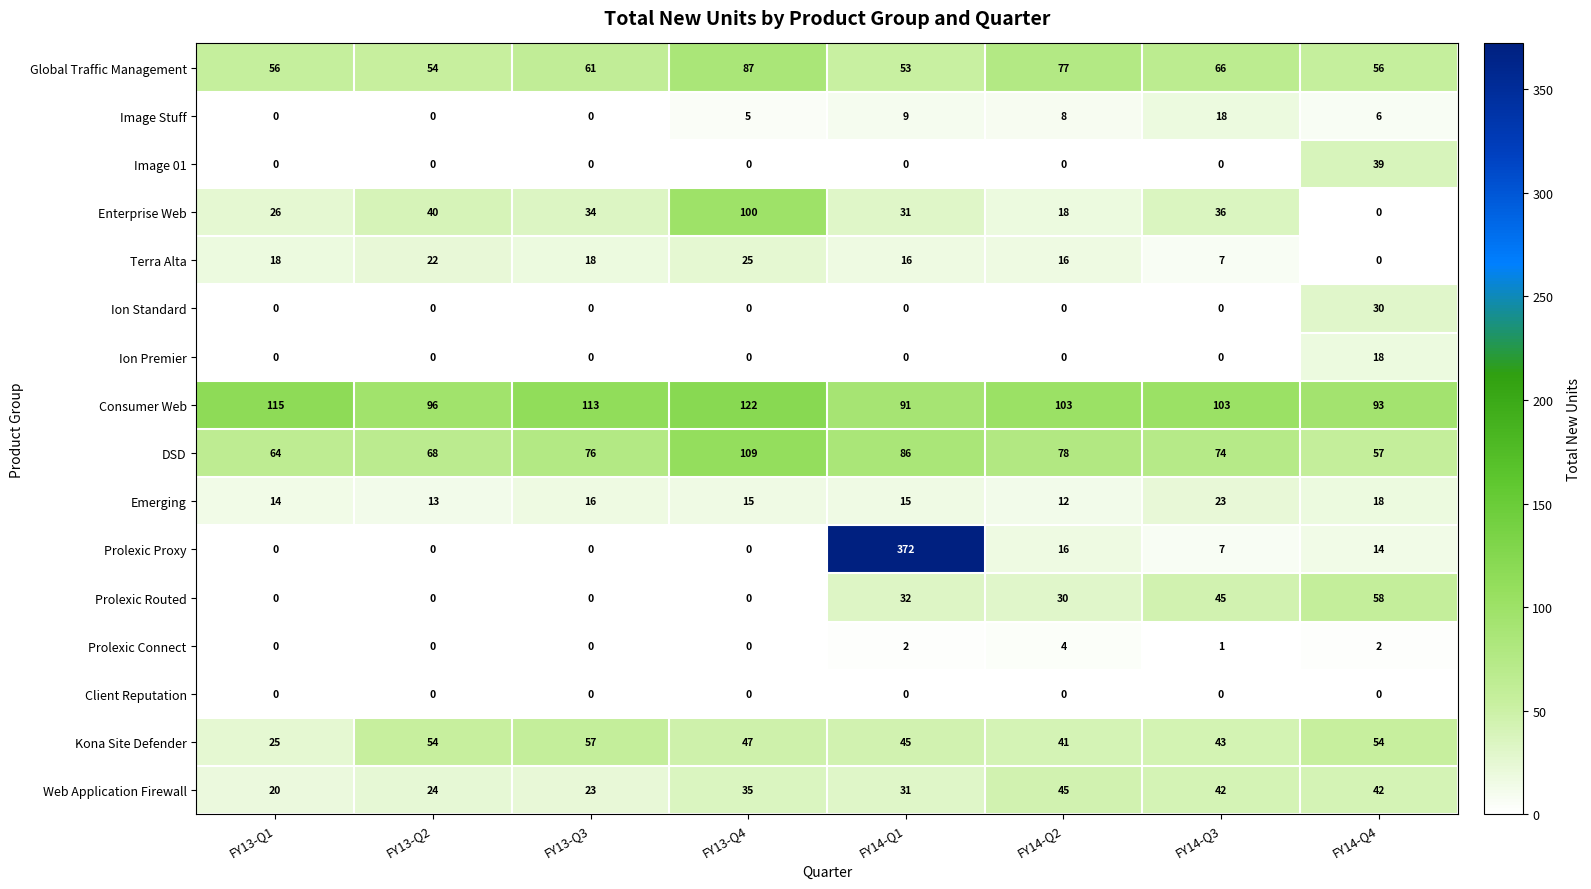

Which series has the largest total across all categories?

Consumer Web